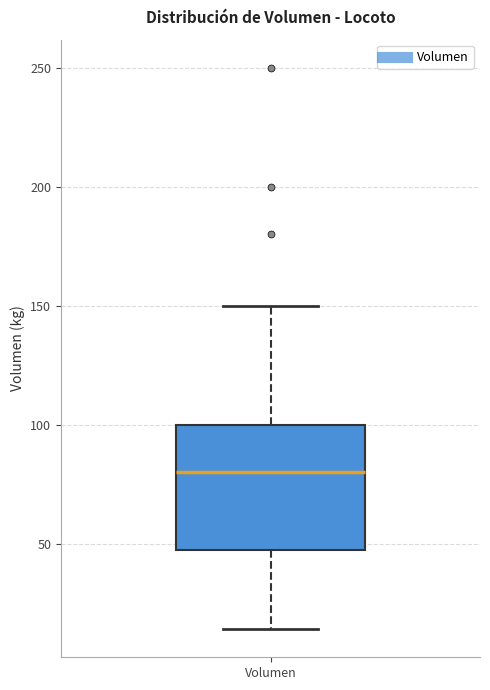

Where is the lower edge of the box for Volumen on the y-axis? The values are not printed on the chart, so give them approximately, as read against the axis.

50